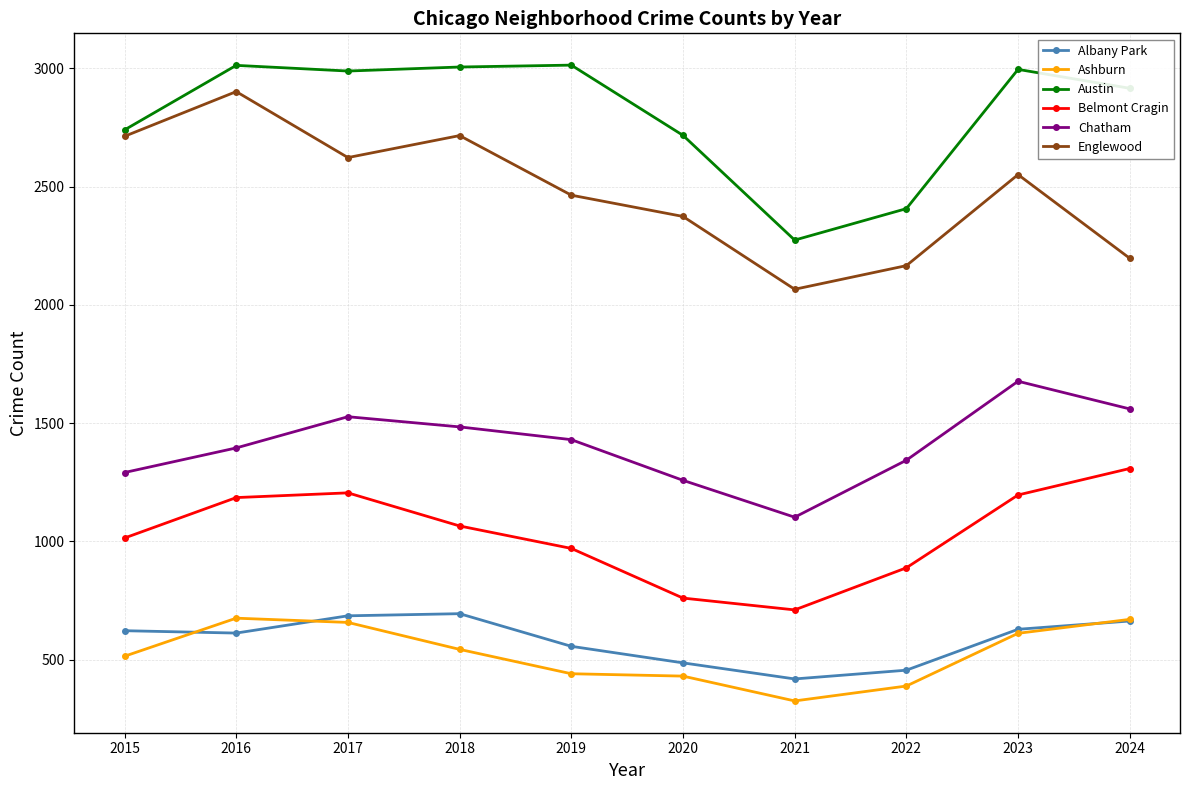

Which series has the largest range (max minus min)?

Englewood